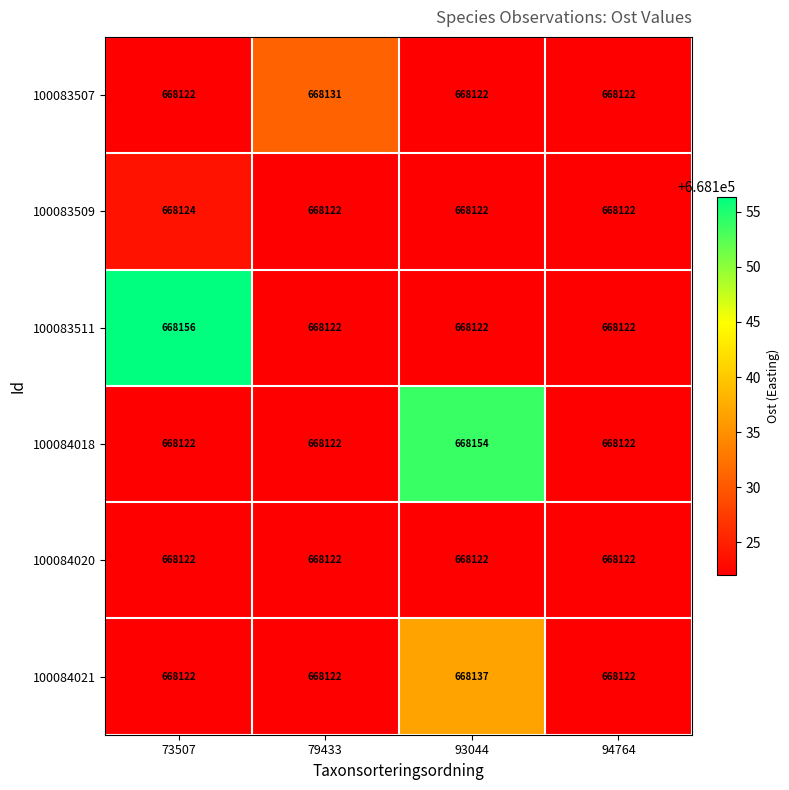

The 100084020 series shows 668122 at 94764. True or false?

True